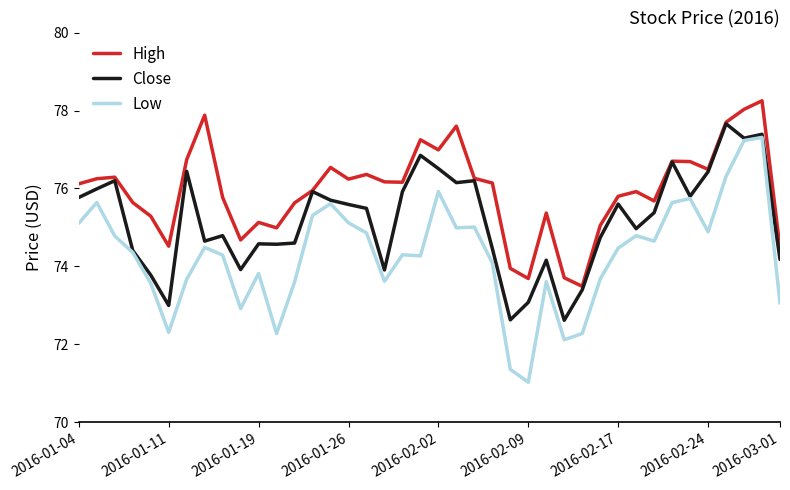

Which series has the largest range (max minus min)?

Low